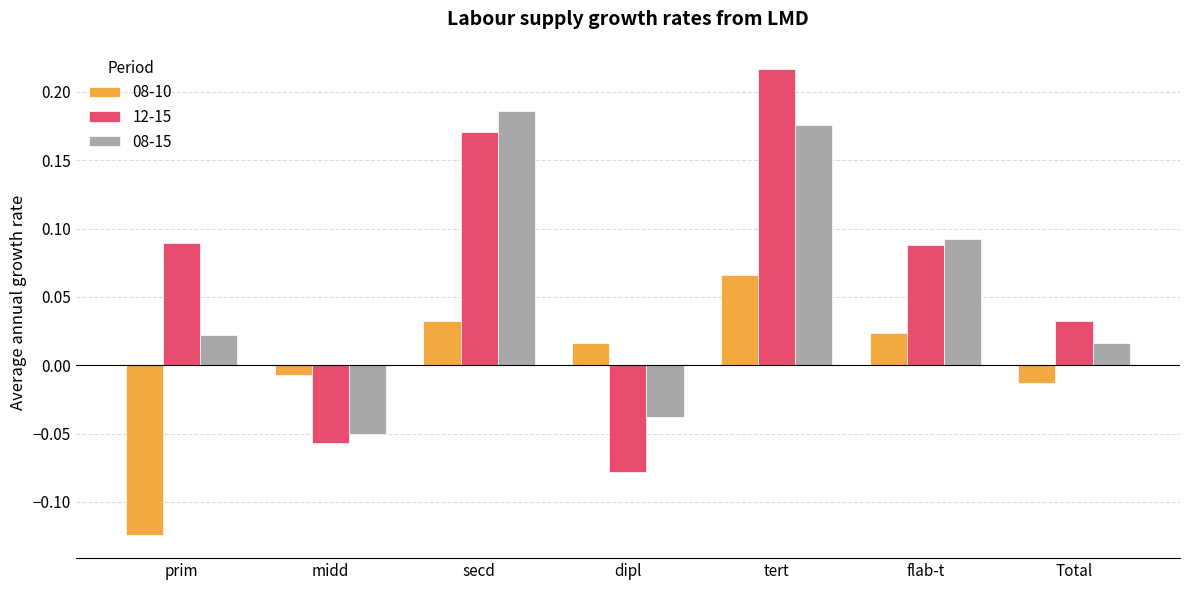

How many bars are there in total?

21